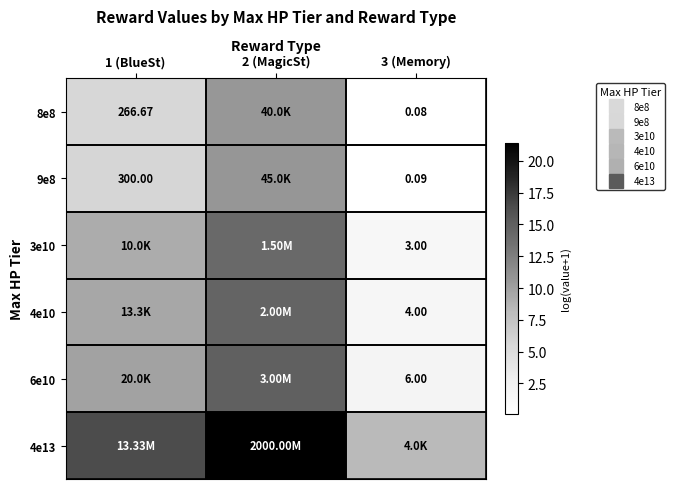

The value of 3e10 at 3 (Memory) is 1.4. True or false?

True